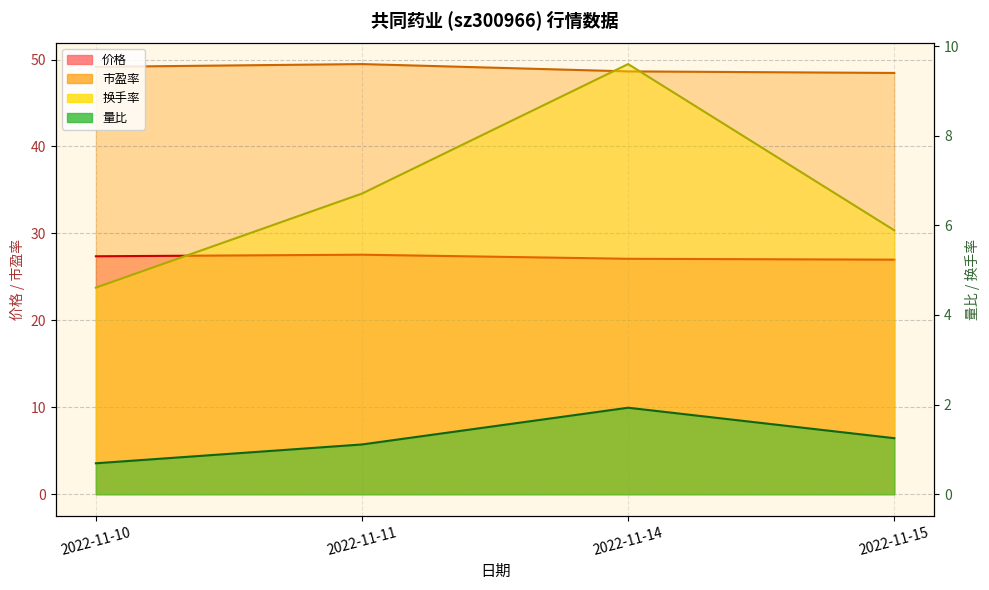

At which category is the sum across all series the highest?

2022-11-14